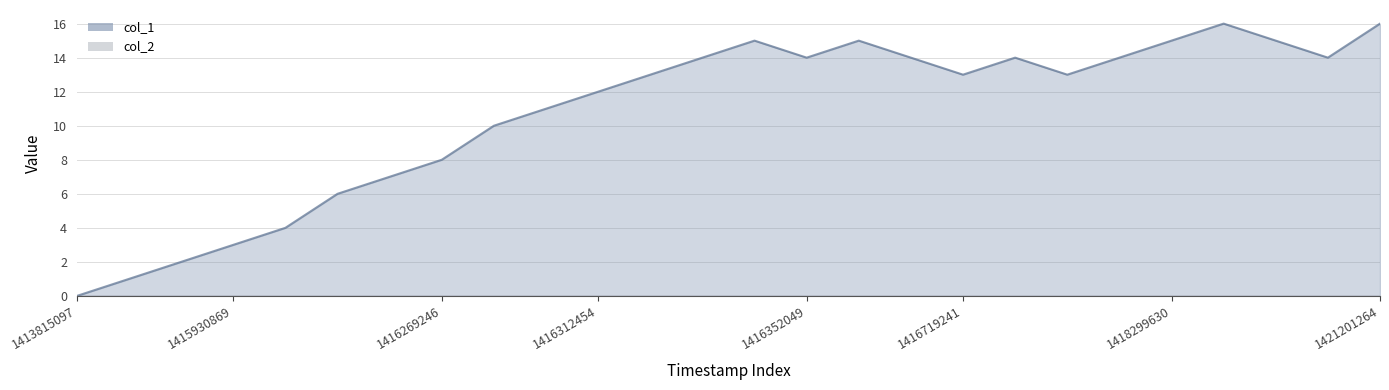

How many data points are less than 13?

11